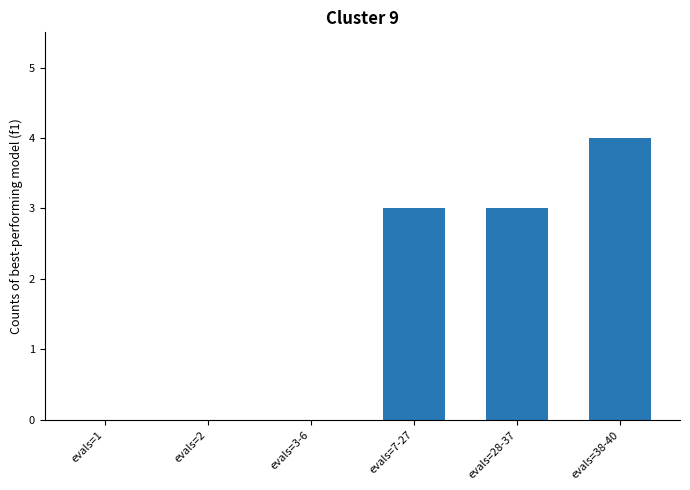

What is the change in value from evals=2 to evals=38-40?

+4